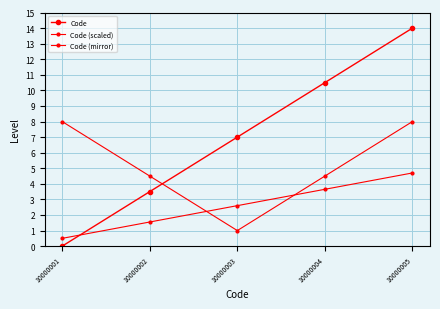

Reading right to left, what are all the values shown in this chart?

Code: 14.0	10.5	7.0	3.5	0.0
Code (scaled): 4.7	3.6	2.6	1.6	0.5
Code (mirror): 8.0	4.5	1.0	4.5	8.0